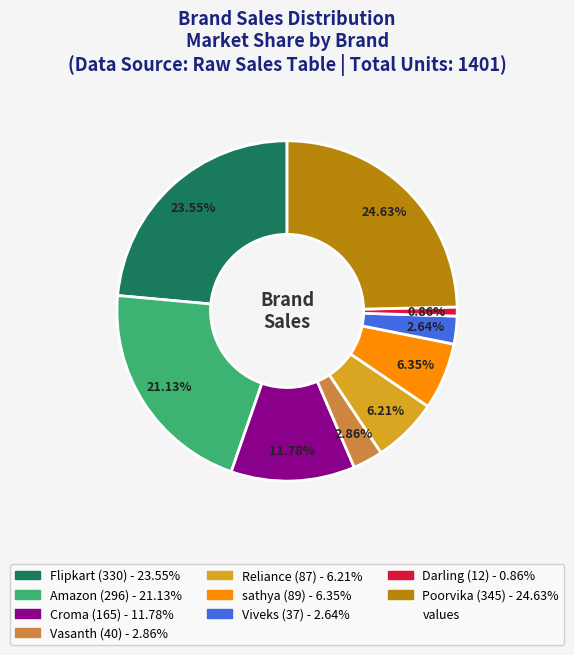

Is there a majority slice in this chart?

No